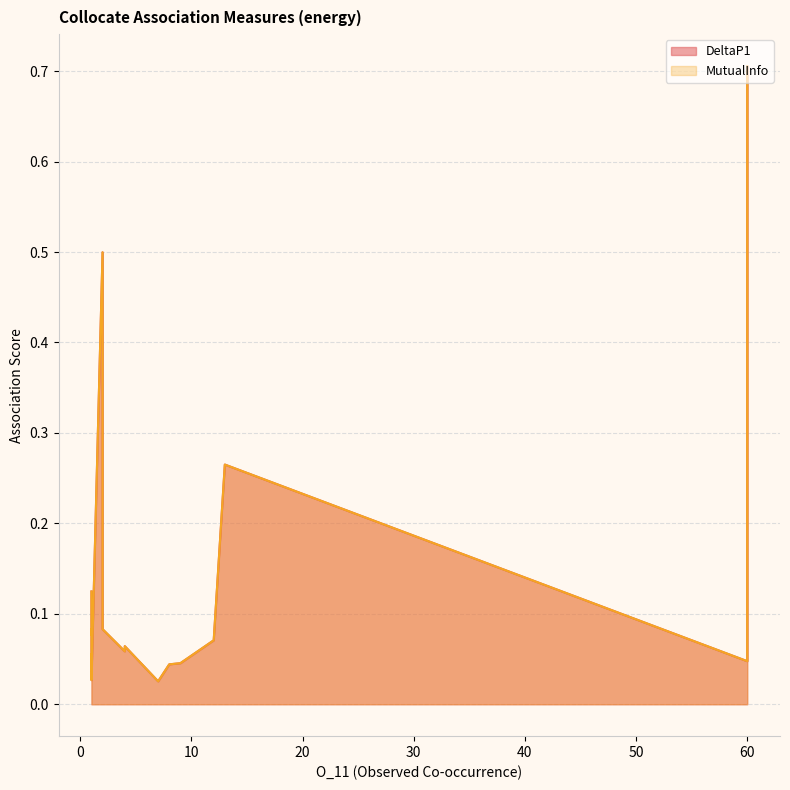

Count the number of categories in the chart.

20